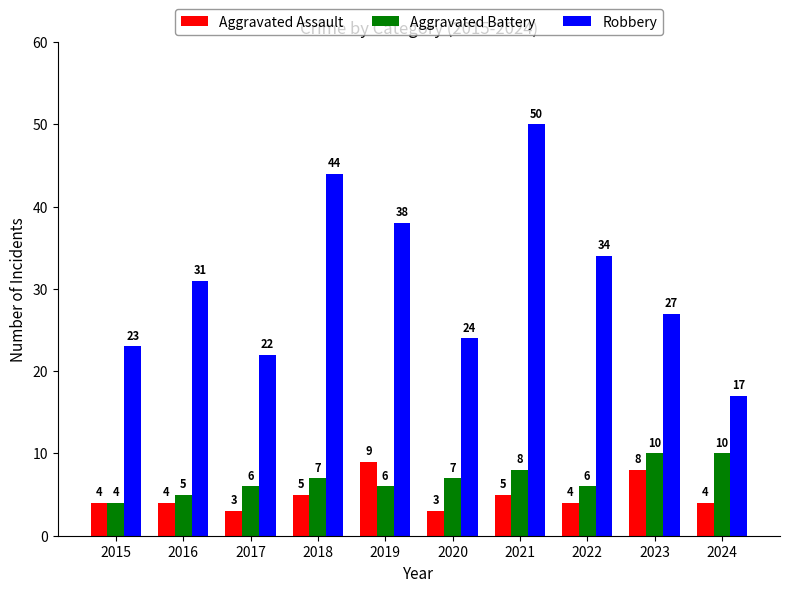

What value does the Robbery series have at 2017, to the nearest 5?

20